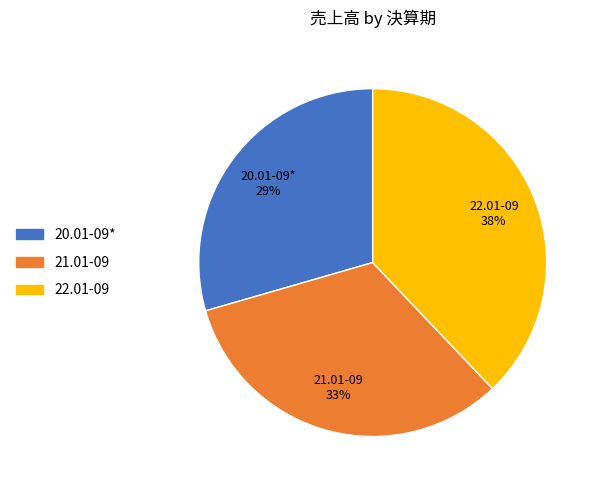

The 20.01-09* slice represents 15% of the pie. True or false?

False